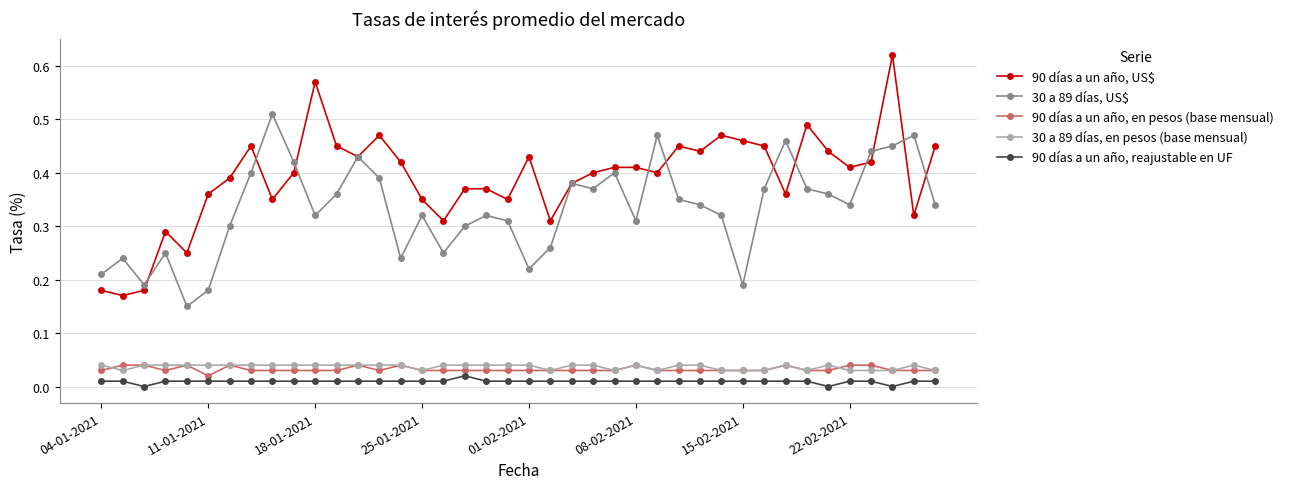

How many lines are shown in the chart?

5